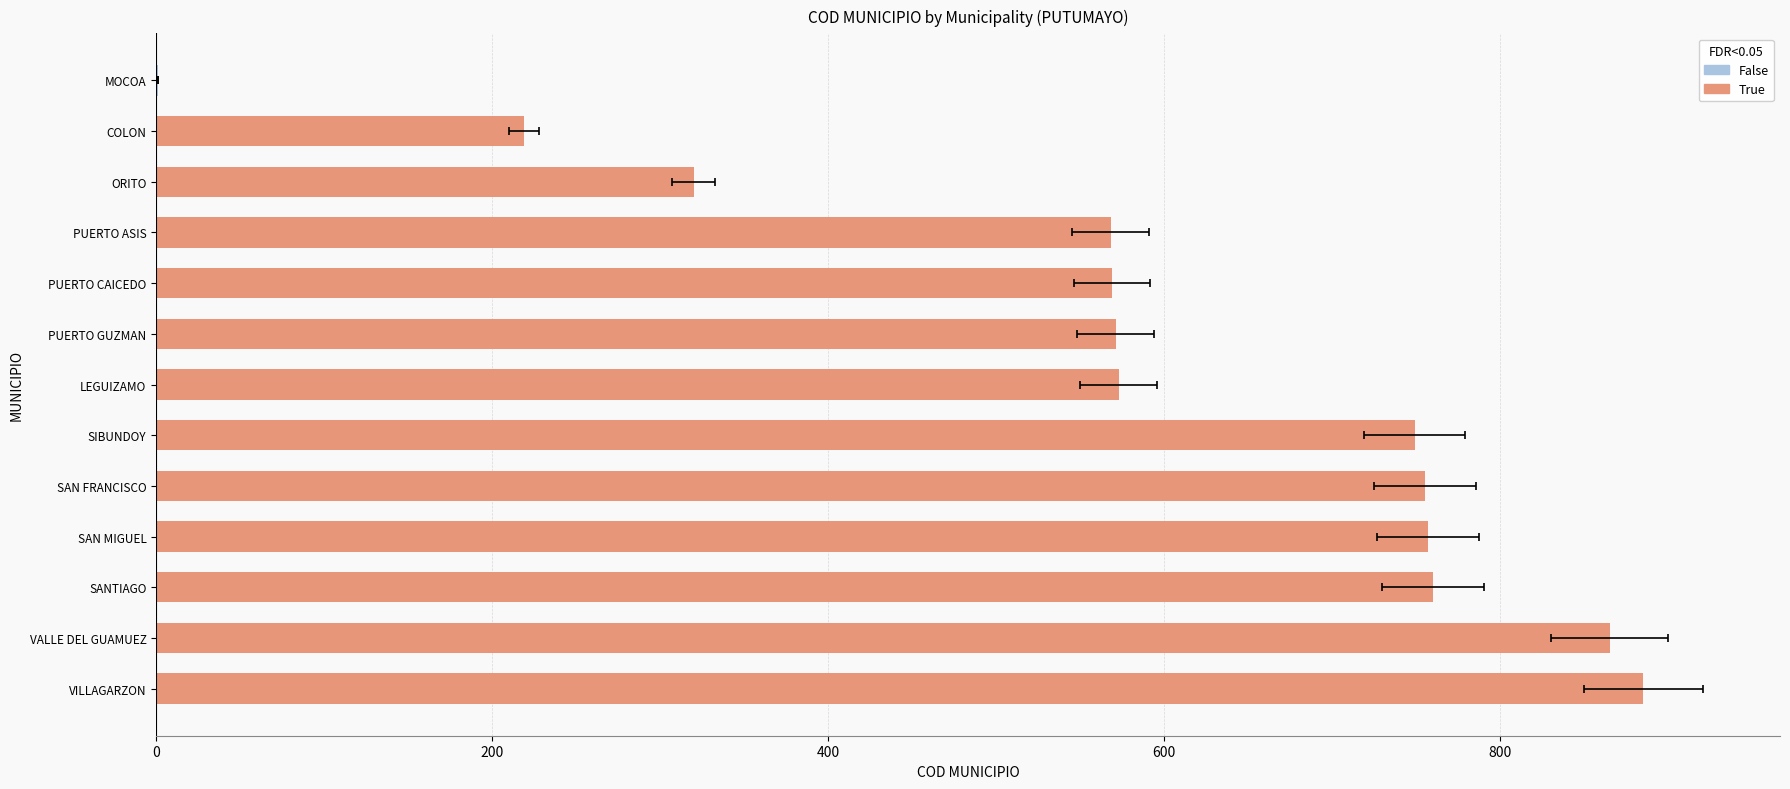

How many categories are shown in the chart?

13